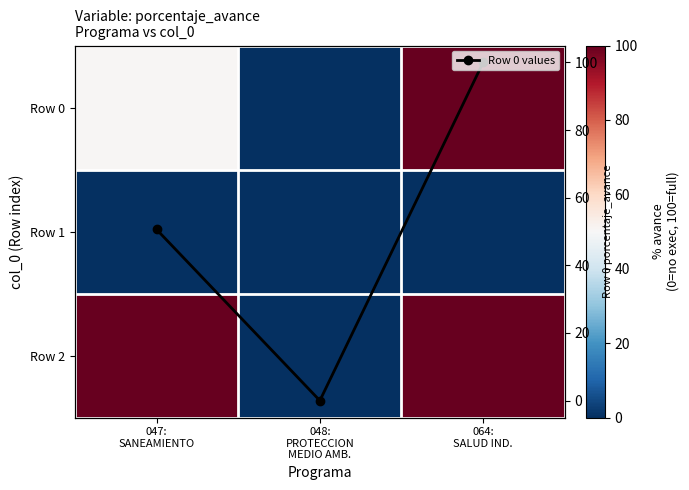

Which label corresponds to the largest value in the chart?

064:
SALUD IND.